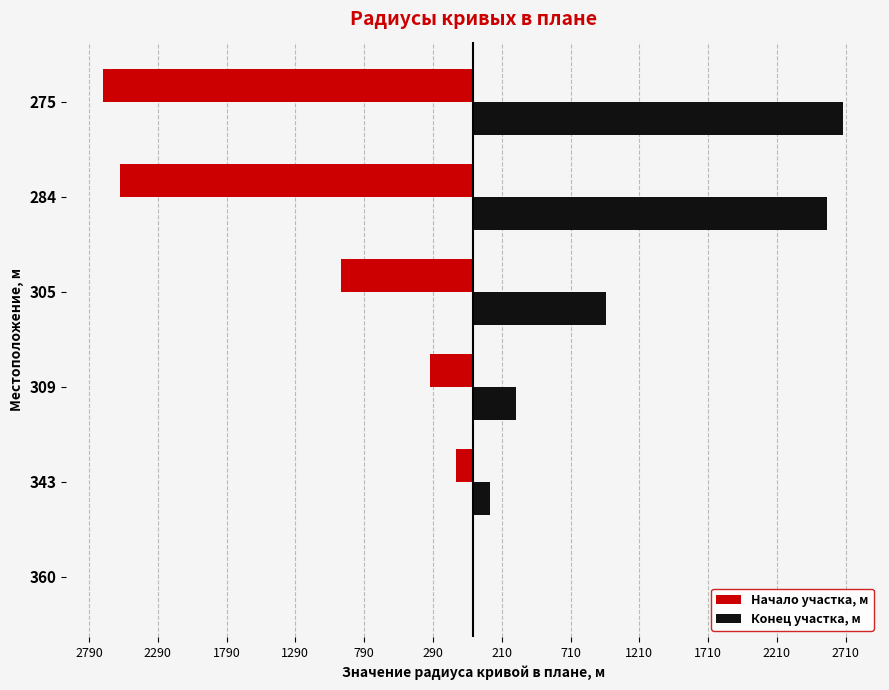

Which series has the largest range (max minus min)?

Начало участка, м